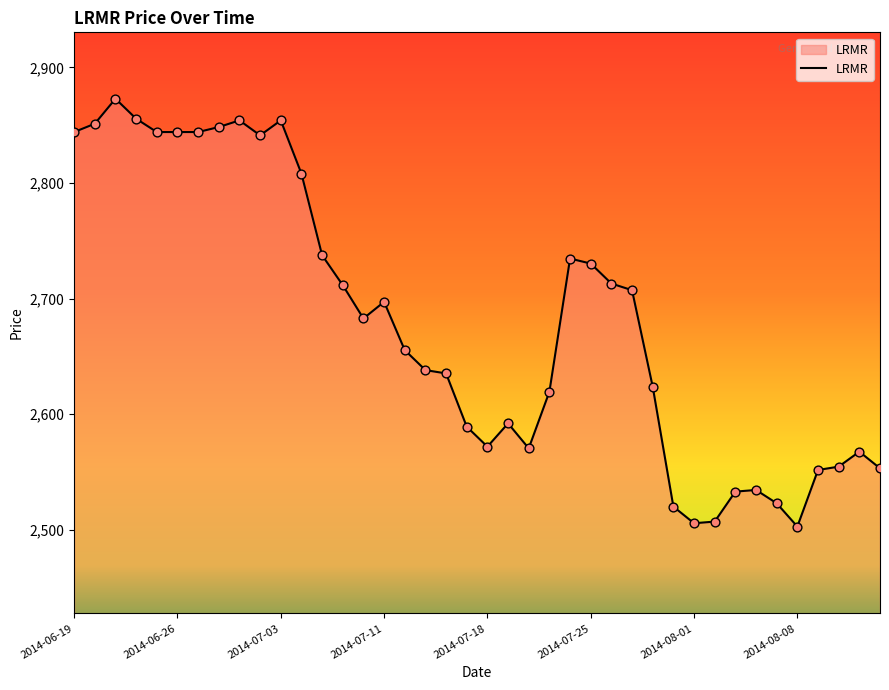

What is the smallest value displayed?

2502.7